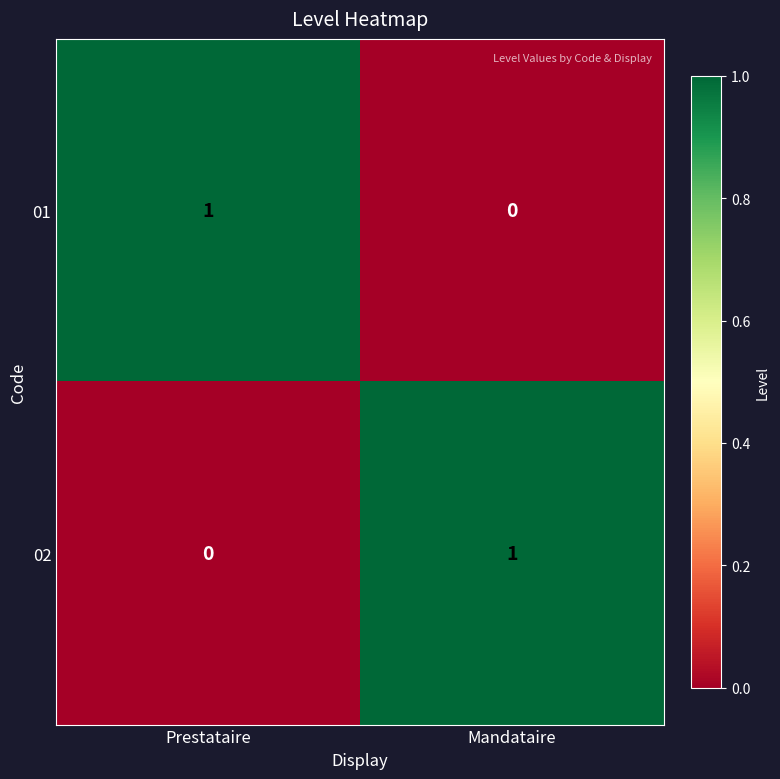

At which label is 01 closest to 0?

Mandataire